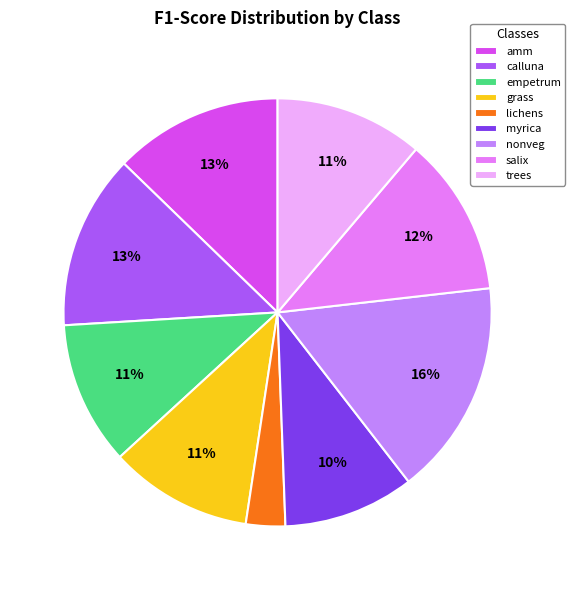

Which category has the smallest portion of the pie?

lichens